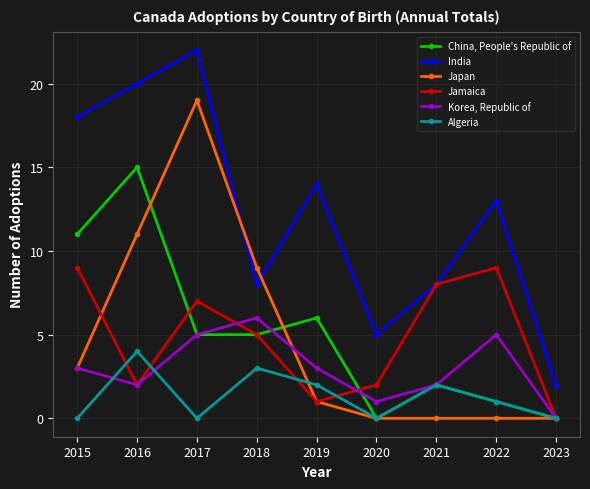

Rank the series by their maximum value, from highest to lowest.

India, Japan, China, People's Republic of, Jamaica, Korea, Republic of, Algeria